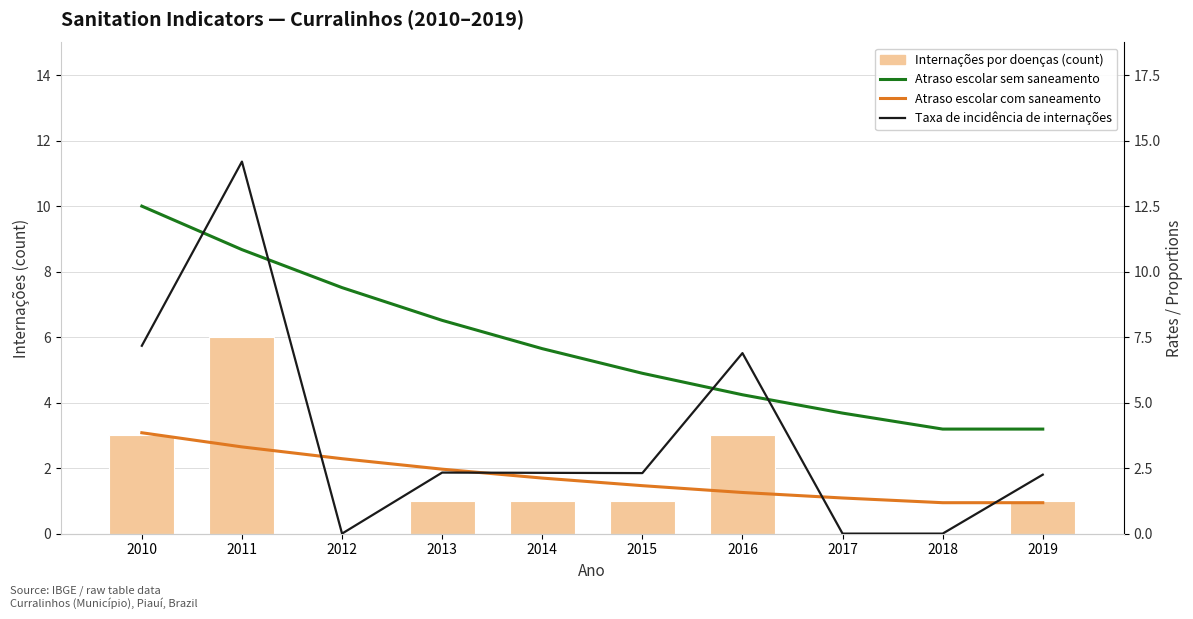

Reading left to right, transcribe all the data shown in this chart.

Internações por doenças (count): 2010=3.0	2011=6.0	2012=0.0	2013=1.0	2014=1.0	2015=1.0	2016=3.0	2017=0.0	2018=0.0	2019=1.0
Atraso escolar sem saneamento: 2010=12.5	2011=10.8	2012=9.4	2013=8.1	2014=7.1	2015=6.1	2016=5.3	2017=4.6	2018=4.0	2019=4.0
Atraso escolar com saneamento: 2010=3.9	2011=3.3	2012=2.9	2013=2.5	2014=2.1	2015=1.8	2016=1.6	2017=1.4	2018=1.2	2019=1.2
Taxa de incidência de internações: 2010=7.2	2011=14.2	2012=0.0	2013=2.3	2014=2.3	2015=2.3	2016=6.9	2017=0.0	2018=0.0	2019=2.2